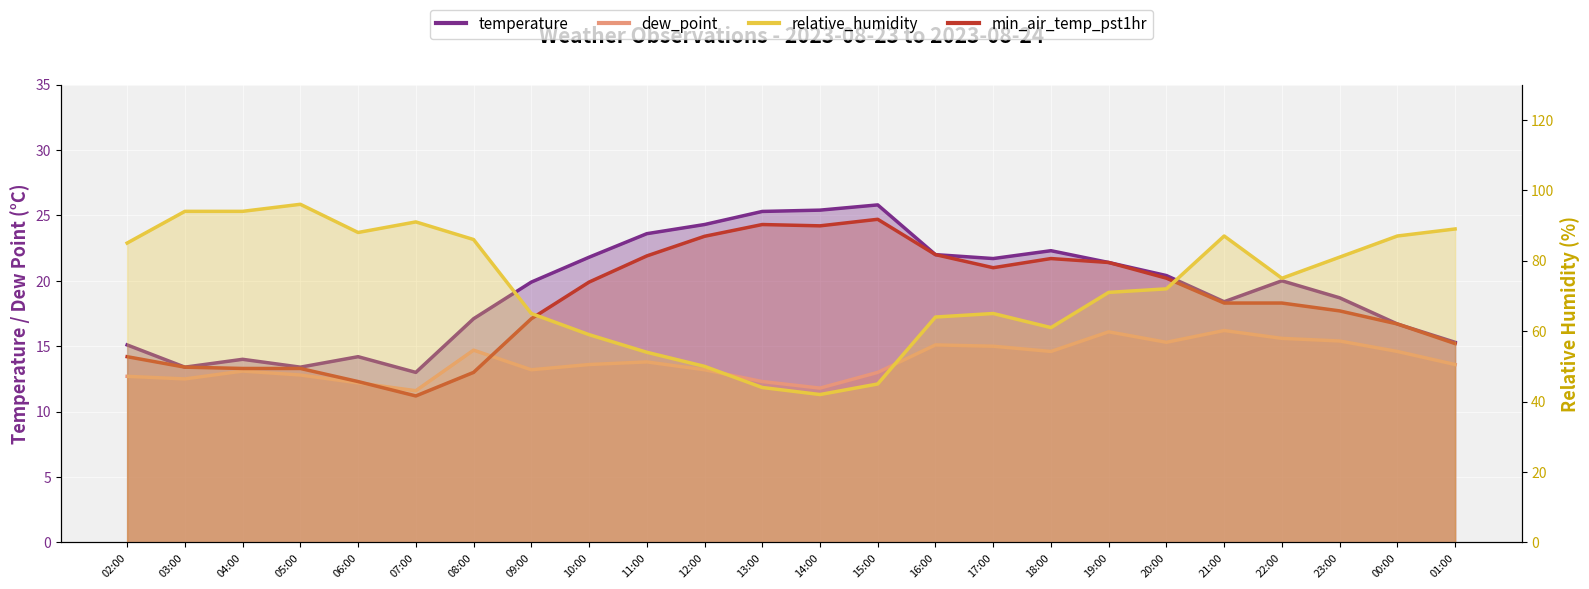

What is the value of the dew_point point at the 21st from the left?

15.6